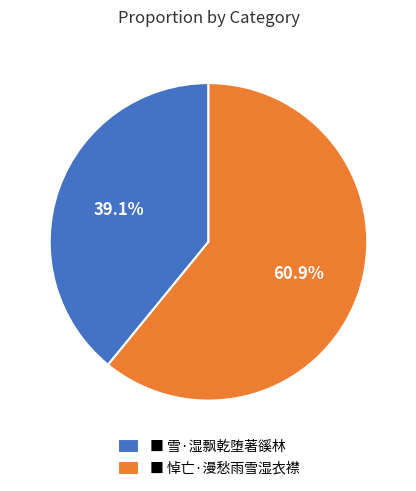

What percentage do ■ 雪·湿飘乾堕著豀林 and ■ 悼亡·漫愁雨雪湿衣襟 together represent?

100.0%